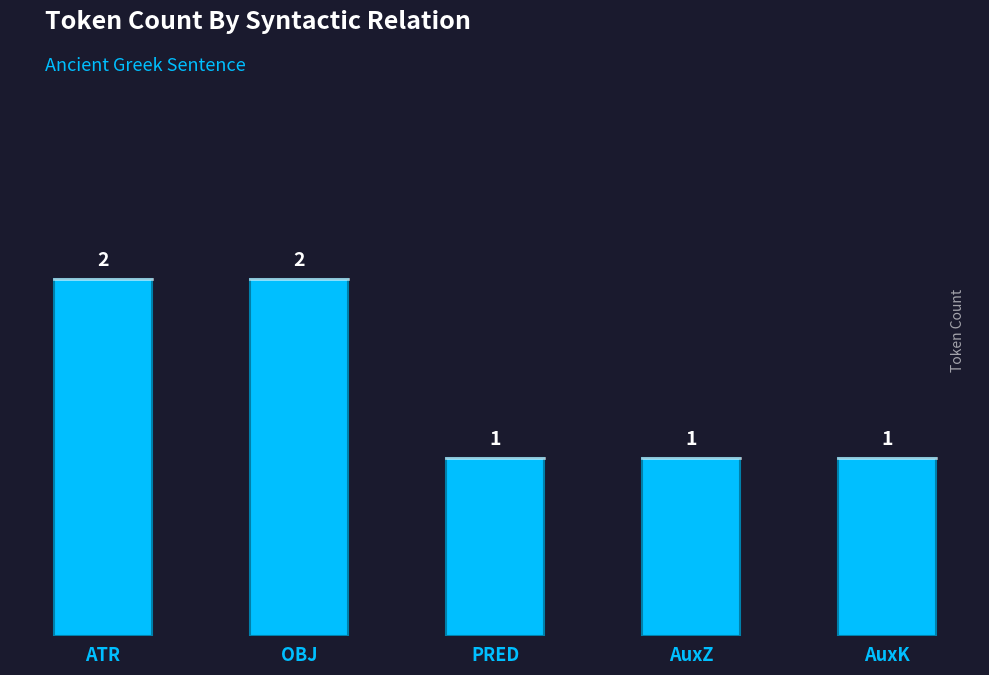

What is the label of the 4th bar from the left?

AuxZ